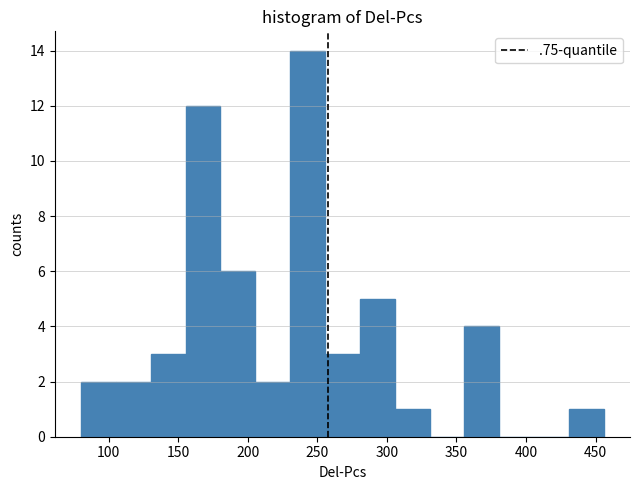

Which range on the x-axis has the tallest bar?

230 to 255